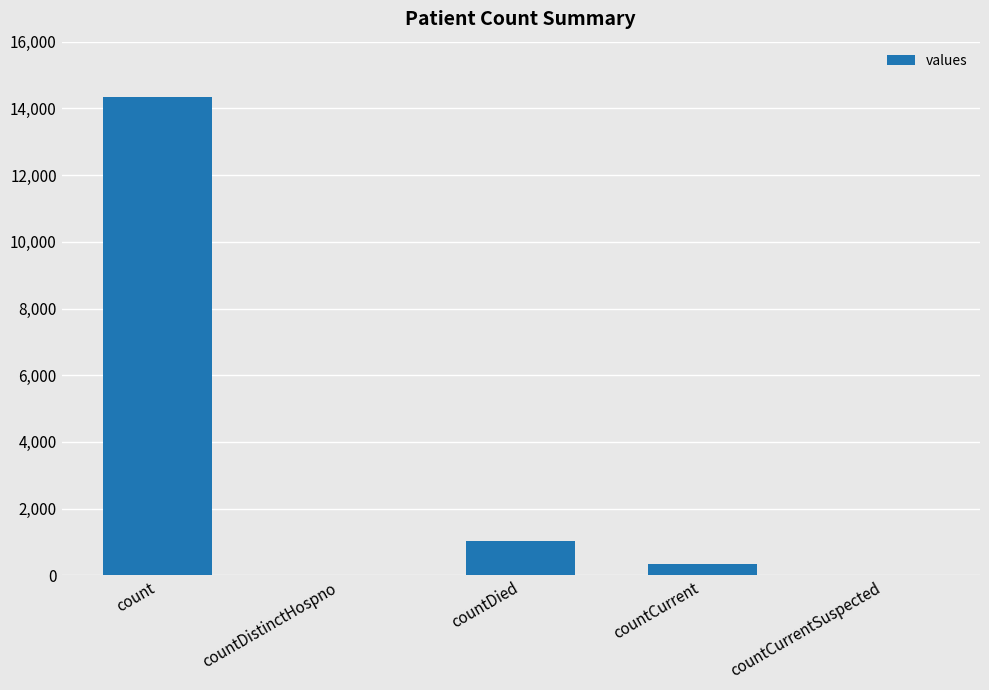

True or false: the data shows 14334 at count.

True